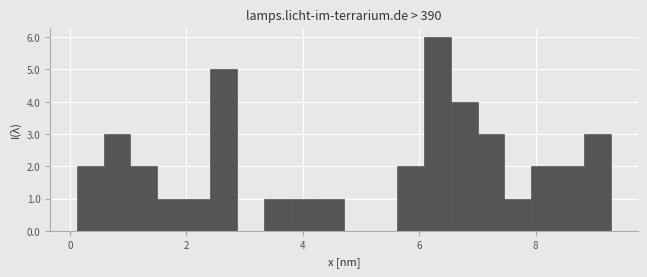

Around what value on the x-axis is the tallest bar? Give the approximate position of its centre, as read against the axis.

6.4